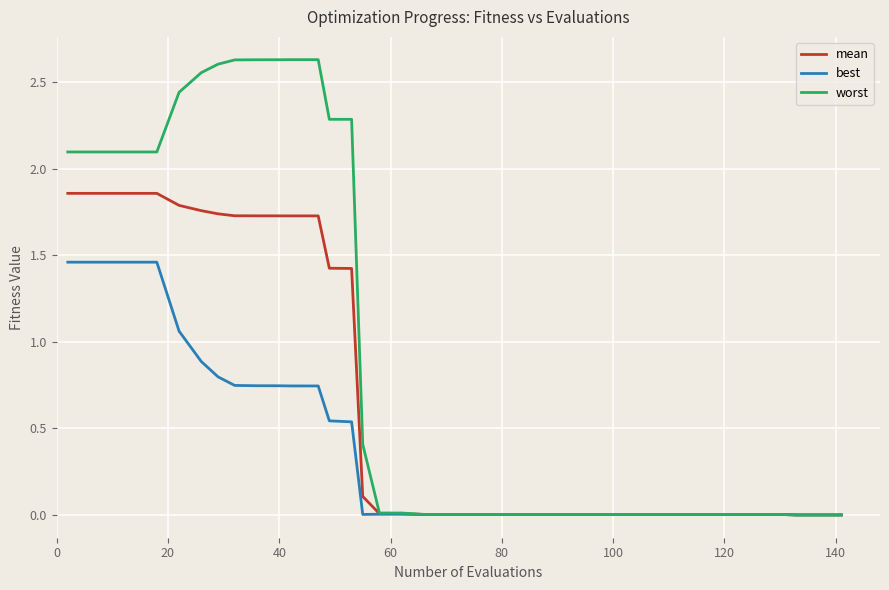

Which series has the largest total across all categories?

worst